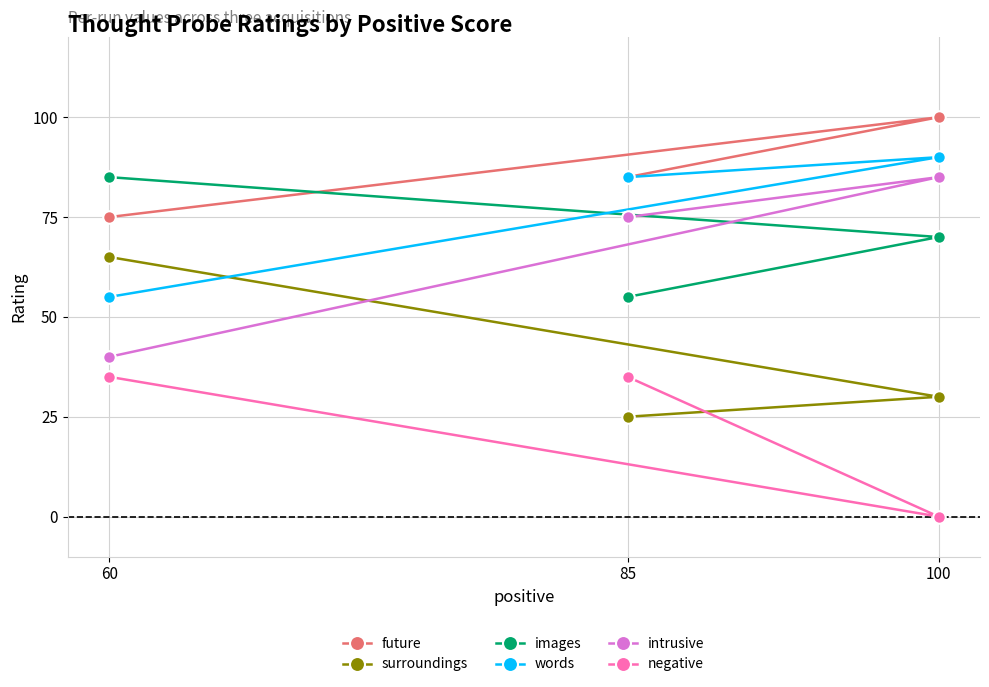

Where does the future series first go above 85?

100